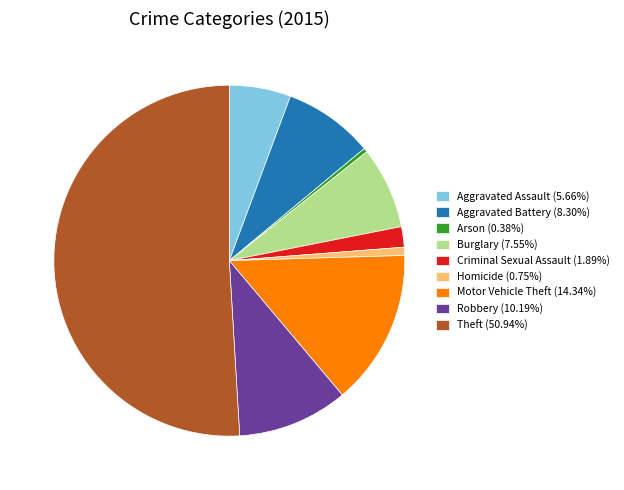

Between Homicide and Burglary, which is larger?

Burglary